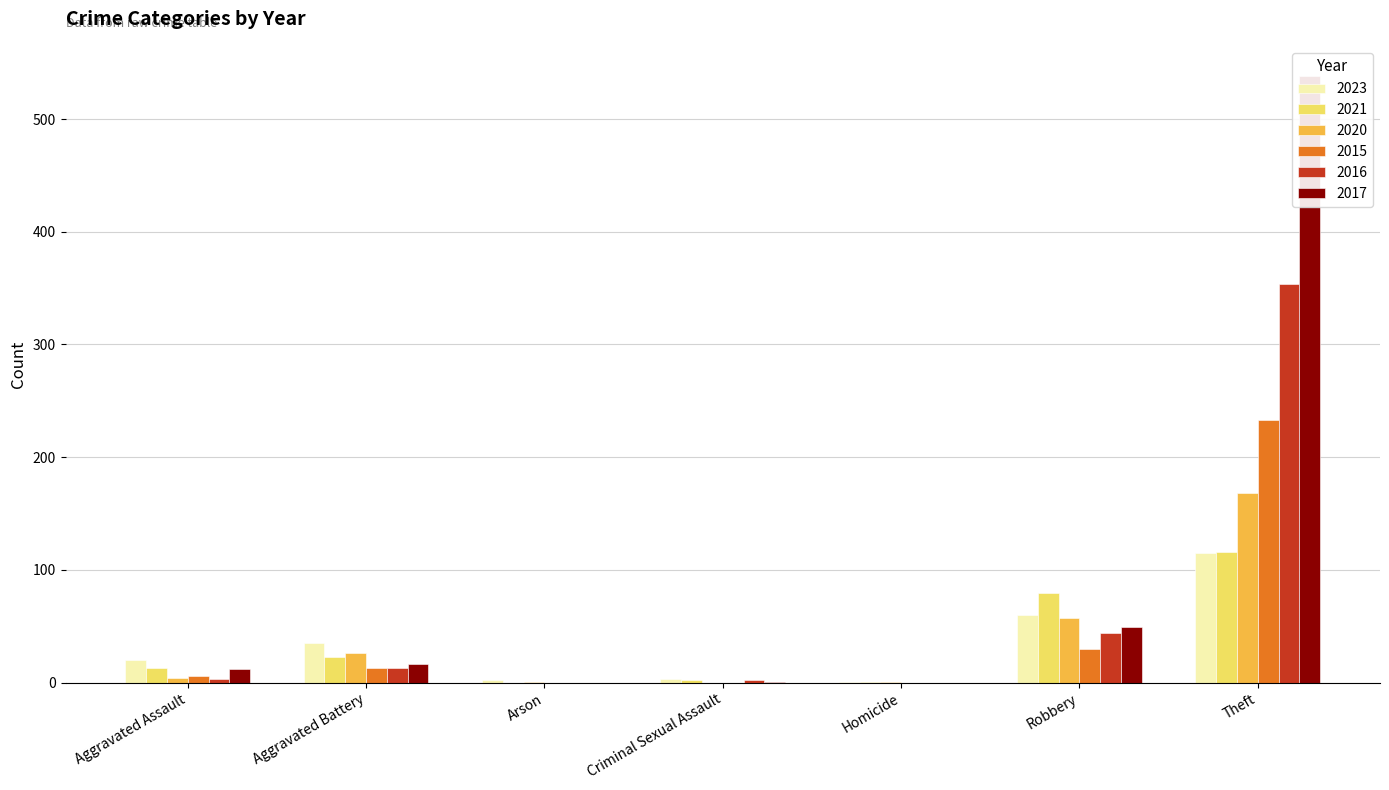

What is the label of the 2nd bar from the left?

Aggravated Battery